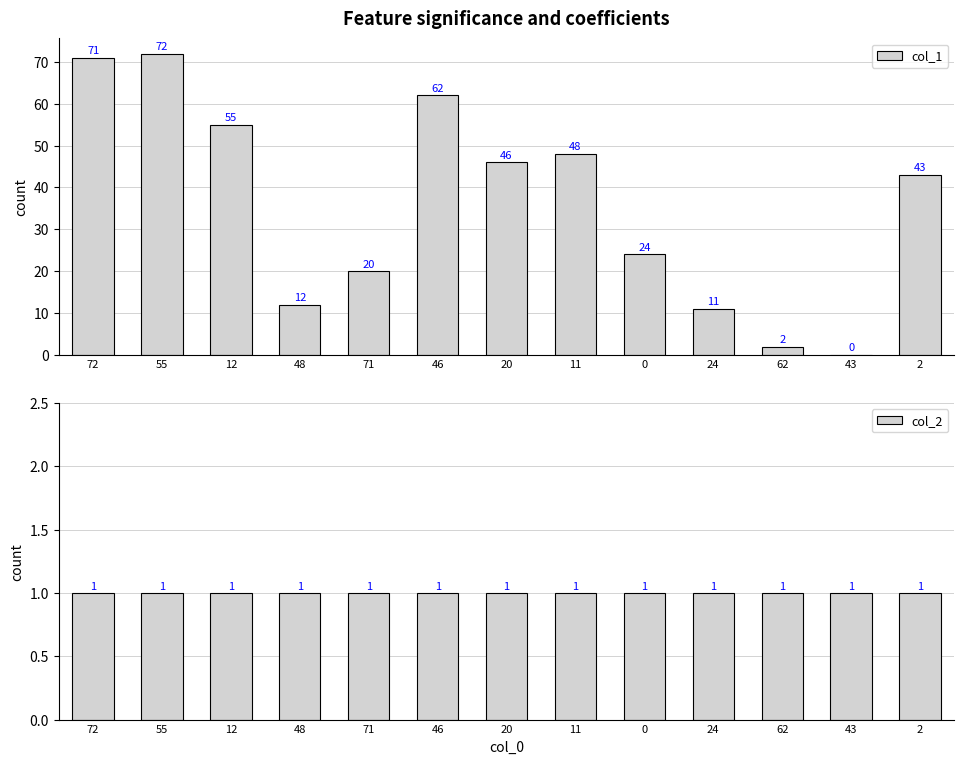

At how many categories does at least one series exceed 6?

11